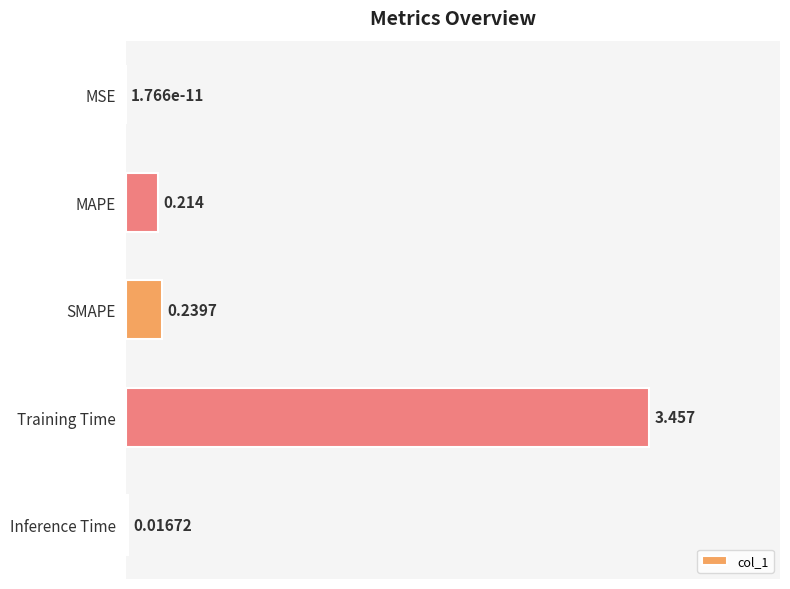

Between MSE and SMAPE, which is larger?

SMAPE